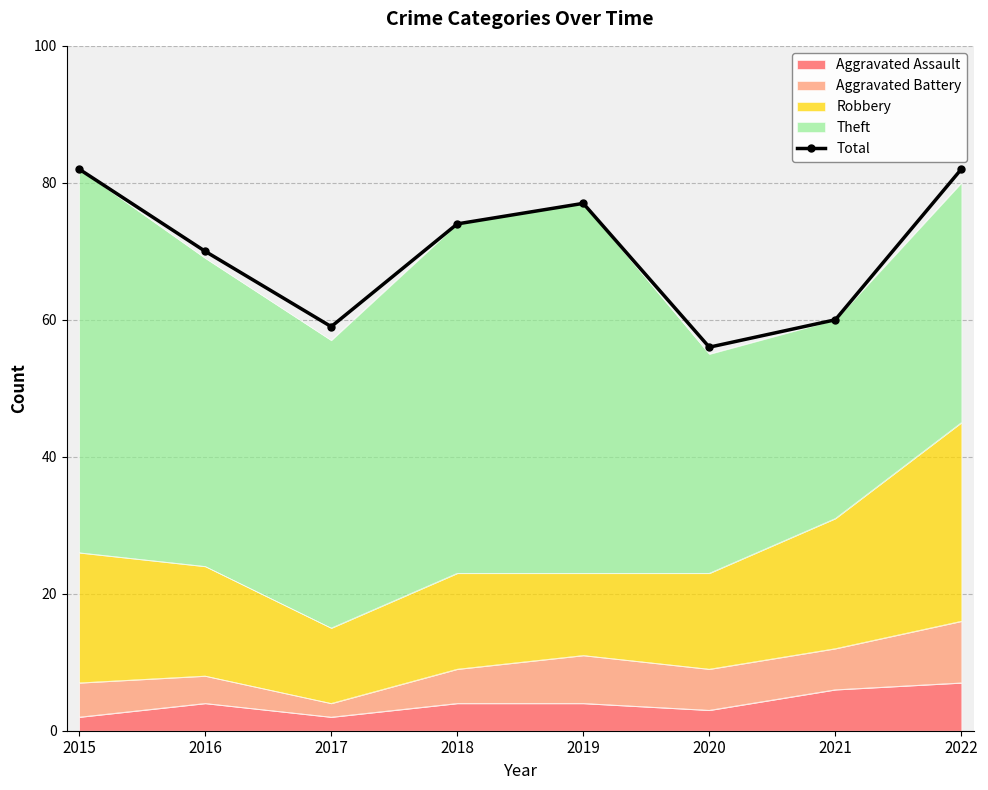

Reading left to right, transcribe all the data shown in this chart.

2015=82	2016=70	2017=59	2018=74	2019=77	2020=56	2021=60	2022=82